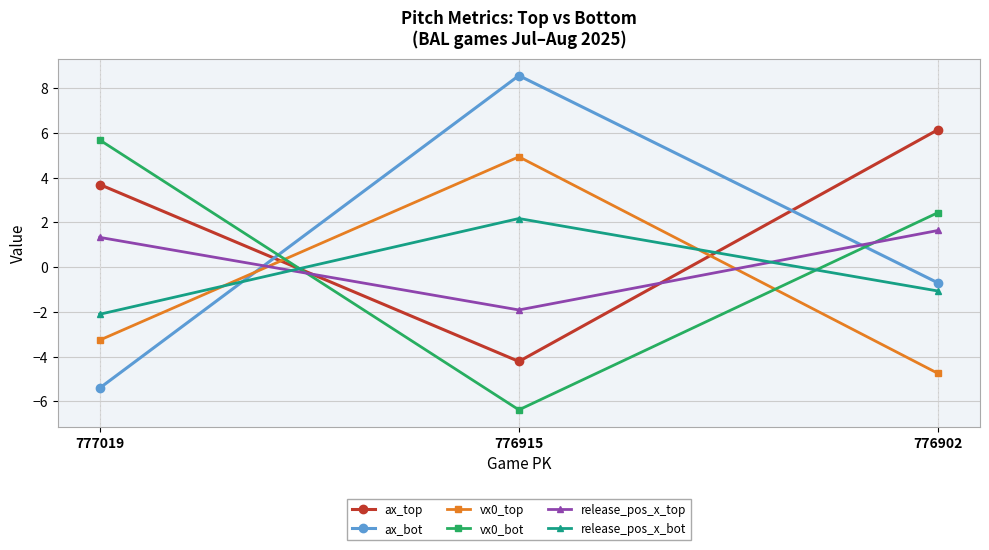

What is the total value across all series at 776915?

3.2